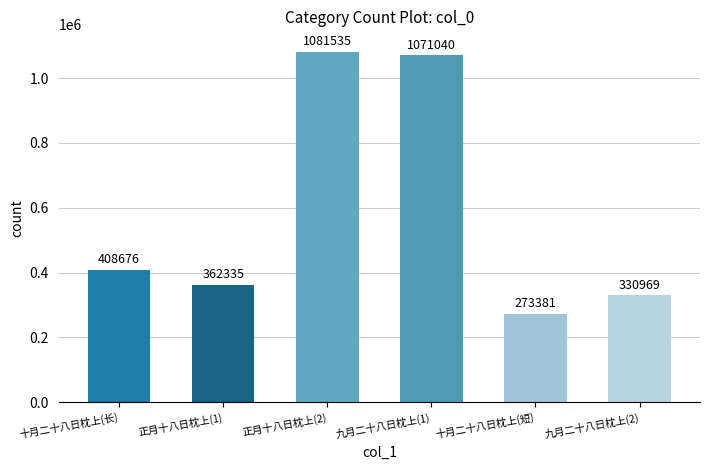

The chart shows a value of 251639 at 十月二十八日枕上(长). True or false?

False